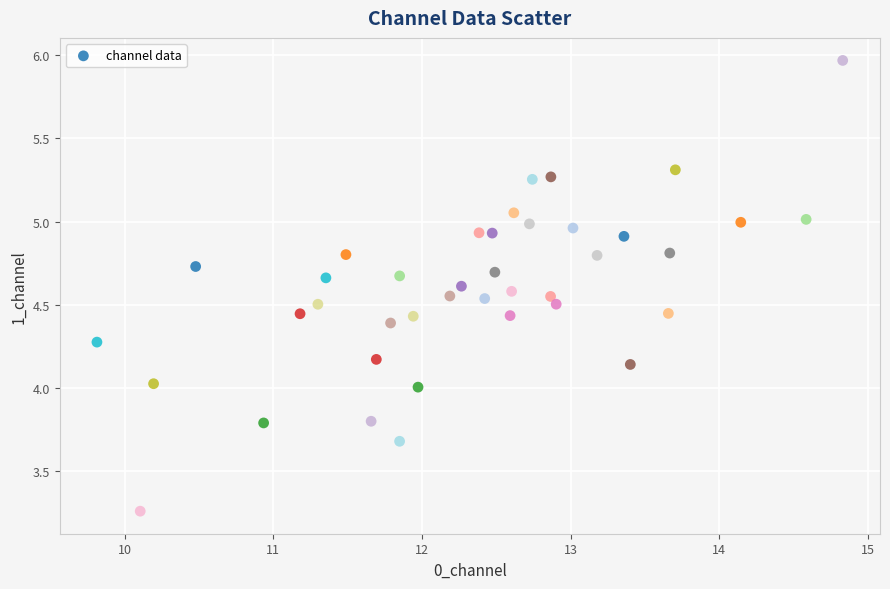

What is the range of Y values (max minus min)?

2.7